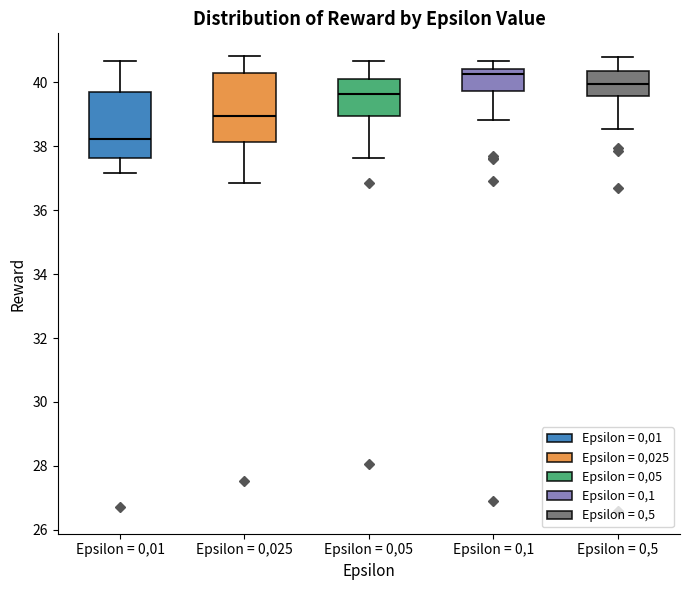

Which box has the highest median line?

Epsilon = 0,1